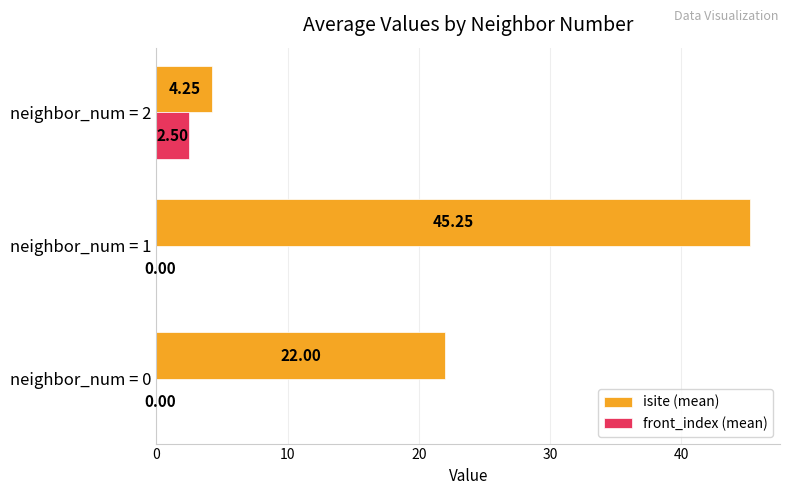

Between neighbor_num = 0 and neighbor_num = 2, which series saw the biggest shift?

isite (mean)